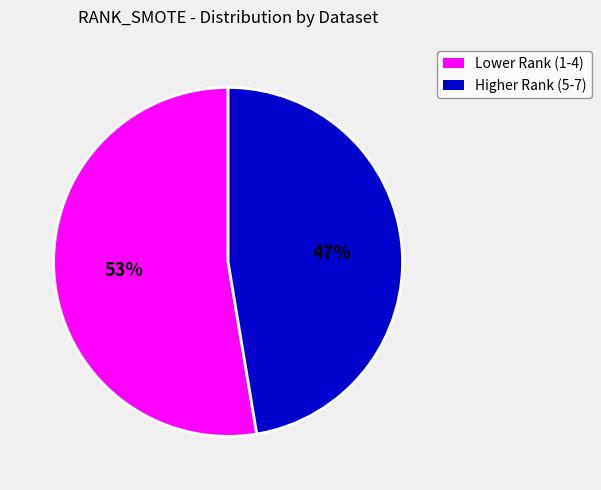

To the nearest percent, what is the average slice percentage?

50%